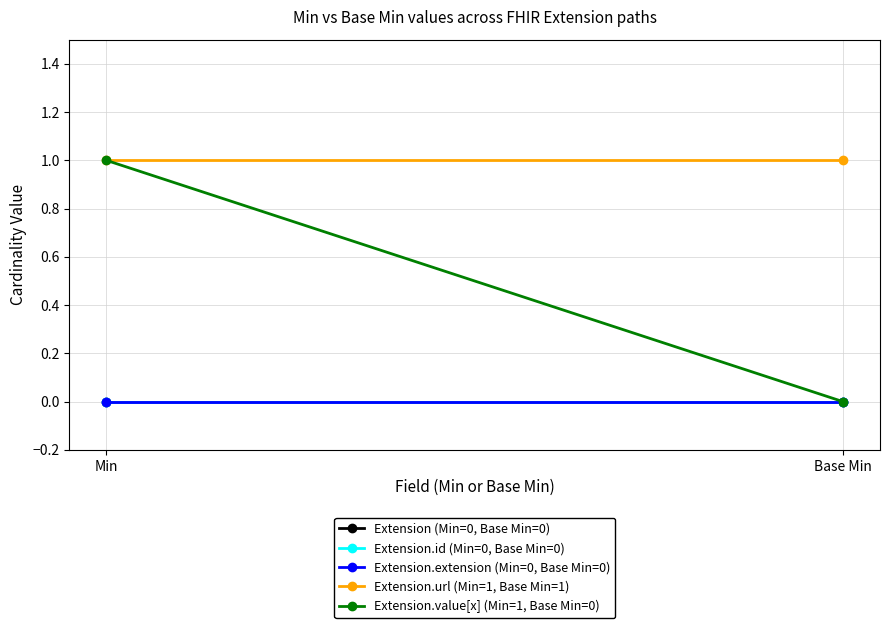

Which has a higher value, Min or Base Min?

Min